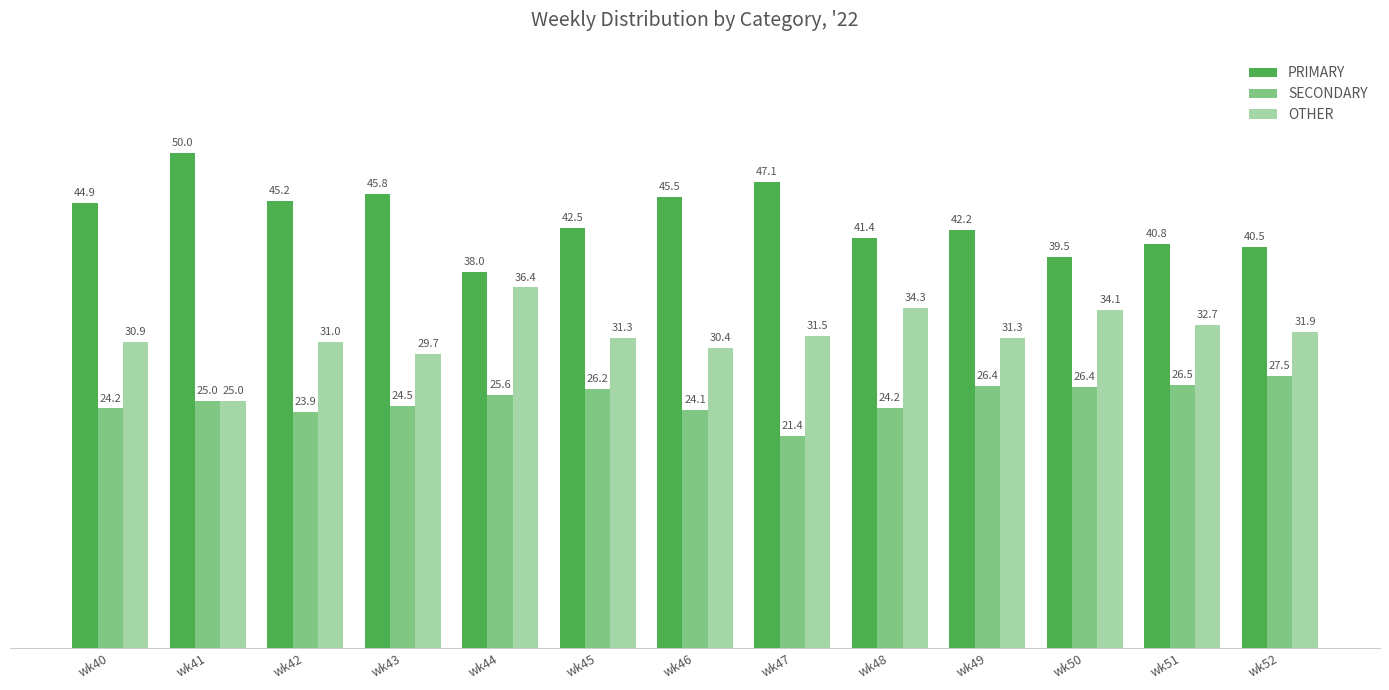

At which label is OTHER closest to 30?

wk43